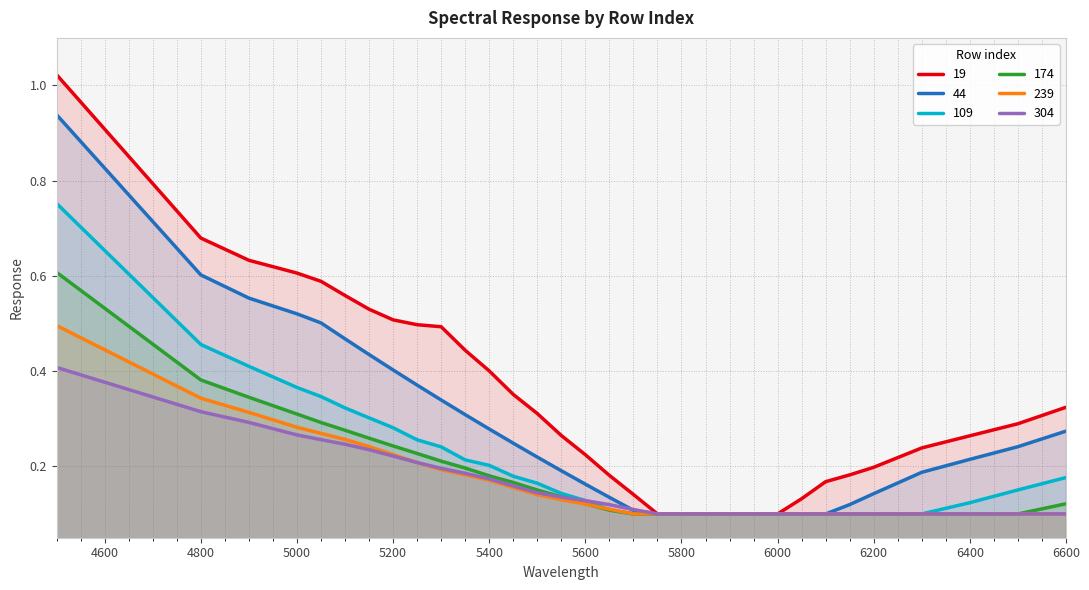

True or false: 19 and 109 intersect in this chart.

False